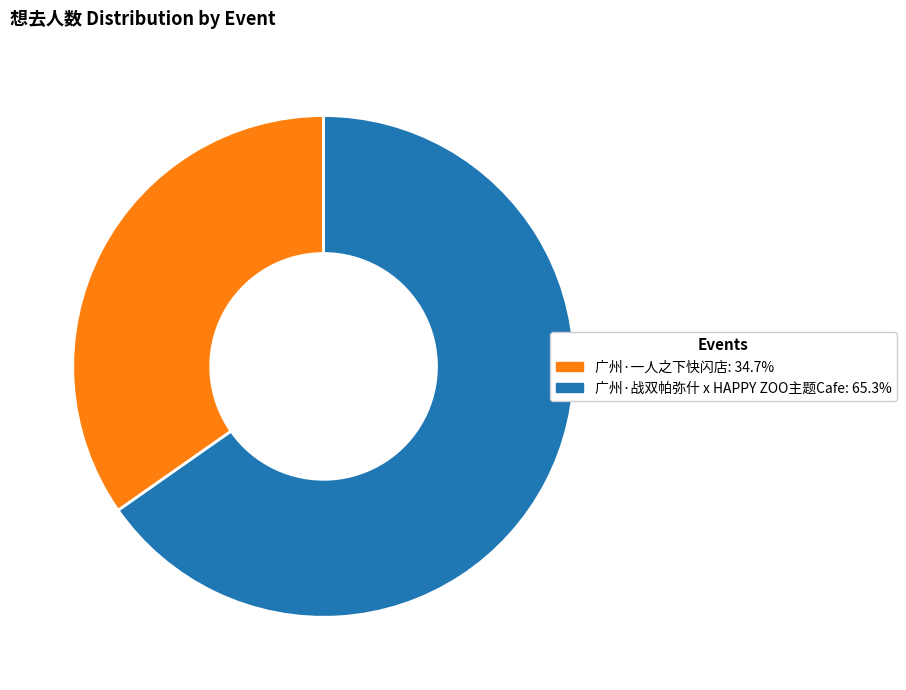

Which category has the biggest portion of the pie?

广州·战双帕弥什 x HAPPY ZOO主题Cafe